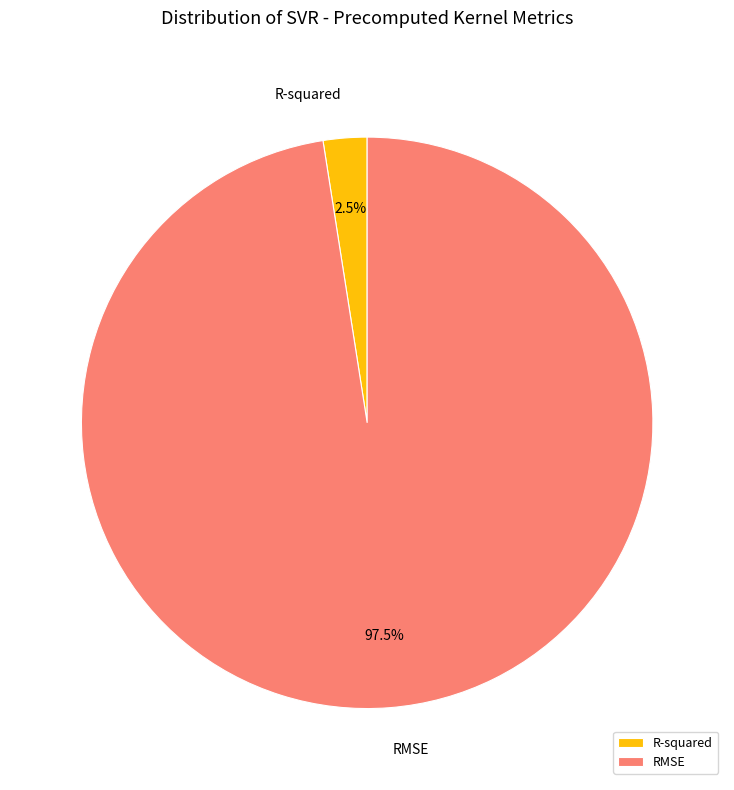

How much of the chart is everything except R-squared?

97.5%